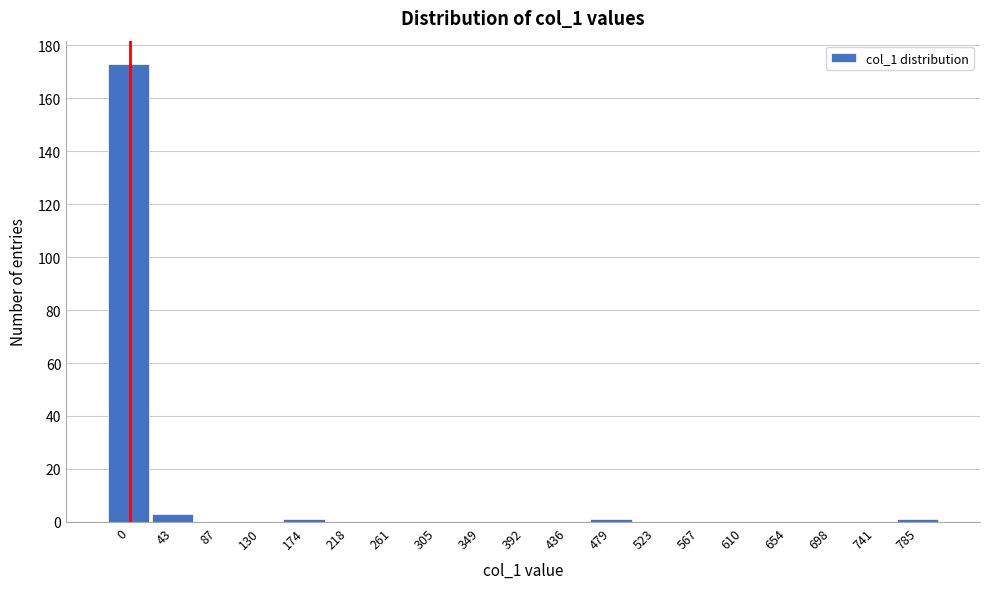

Reading left to right, transcribe all the data shown in this chart.

0=173	43=3	87=0	130=0	174=1	218=0	261=0	305=0	349=0	392=0	436=0	479=1	523=0	567=0	610=0	654=0	698=0	741=0	785=1